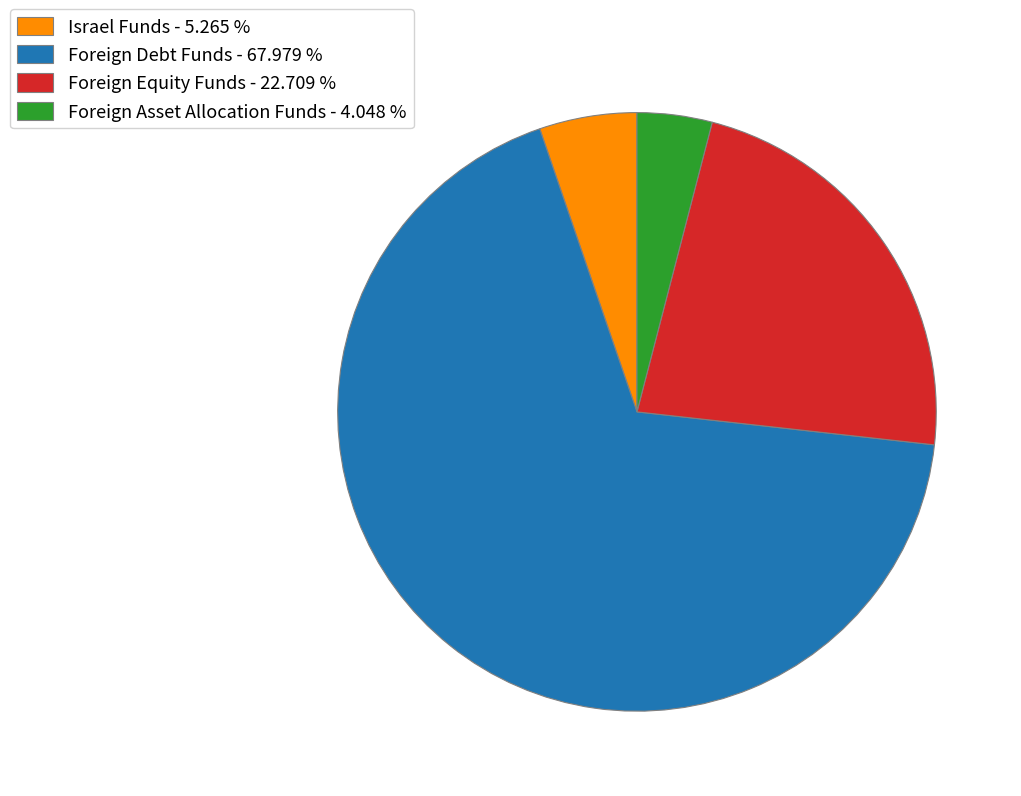

Between Foreign Equity Funds - 22.709 % and Foreign Asset Allocation Funds - 4.048 %, which is larger?

Foreign Equity Funds - 22.709 %